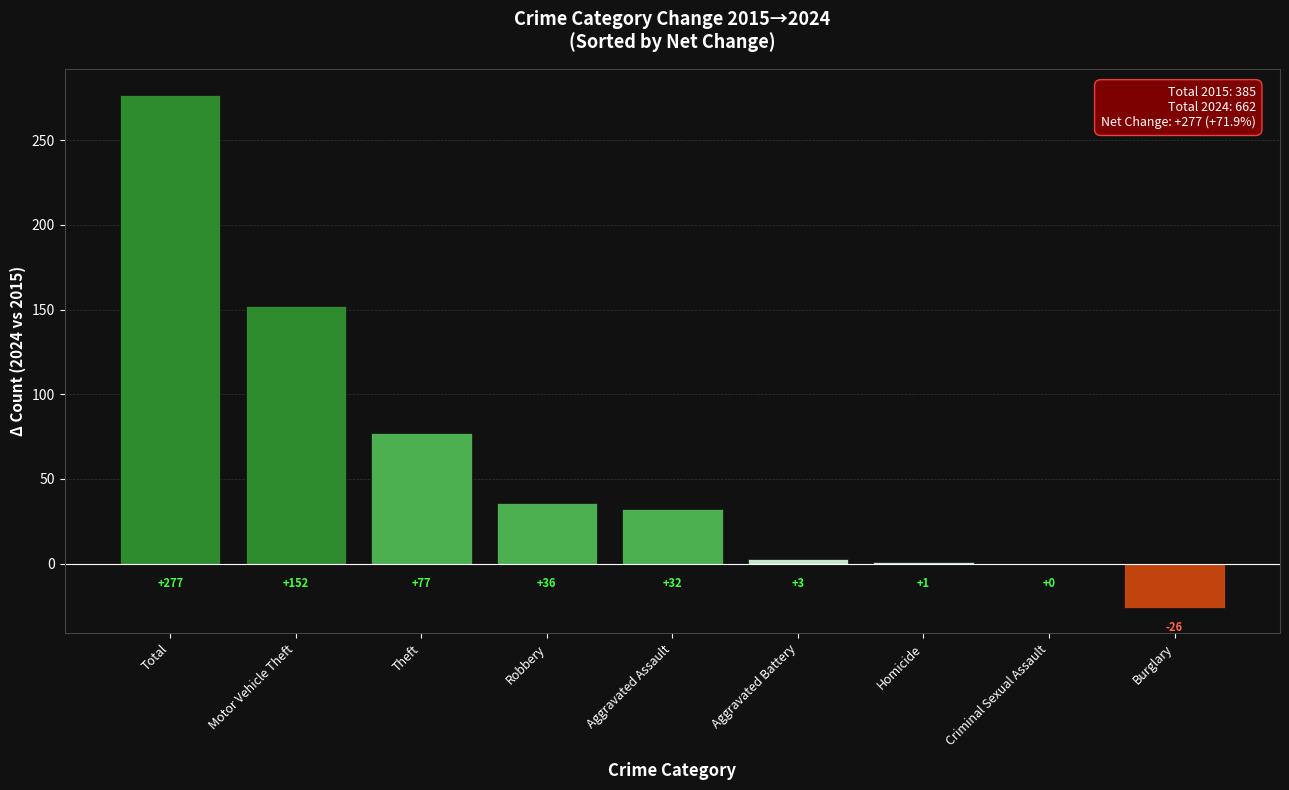

What is the maximum value shown in the chart?

277